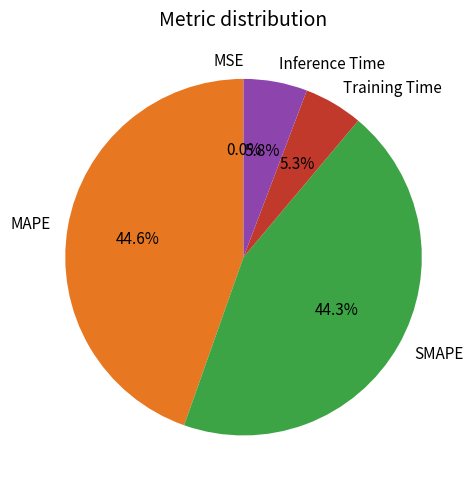

How much of the chart is everything except MAPE?

55.4%